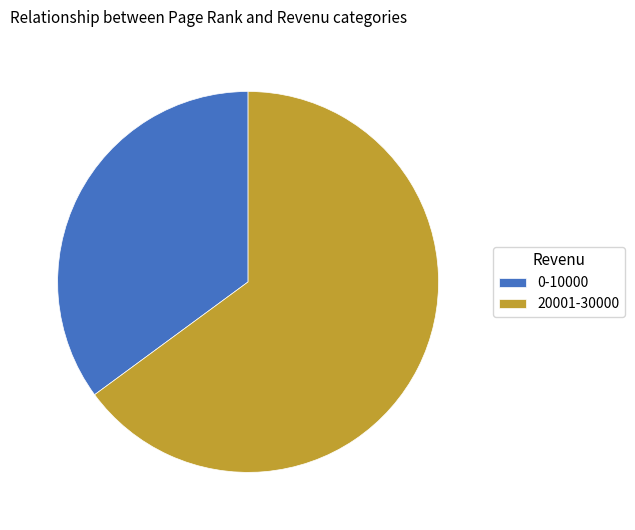

Rank the categories by value from lowest to highest.

0-10000, 20001-30000